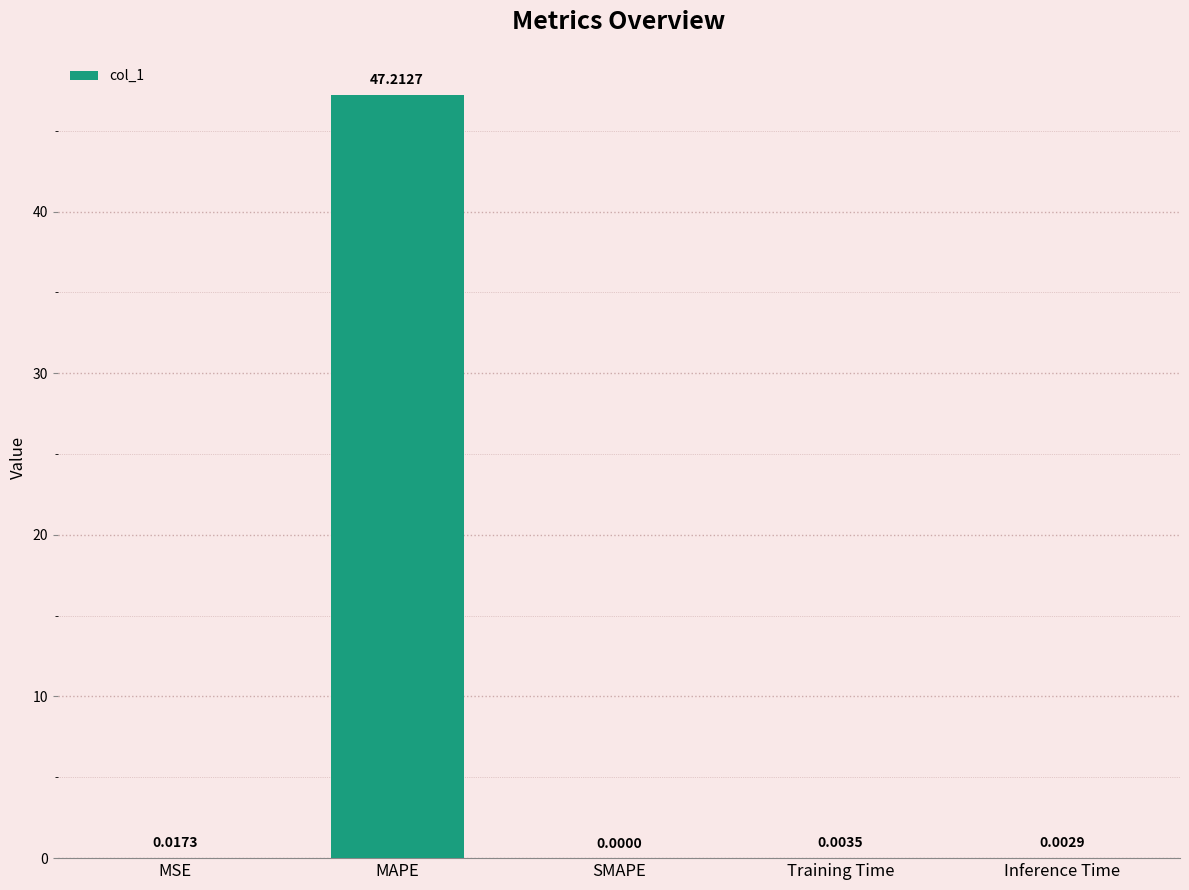

What is the greatest value displayed?

47.2